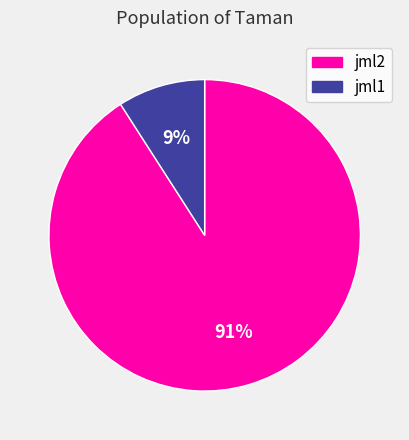

To the nearest percent, what portion does jml2 represent?

91%